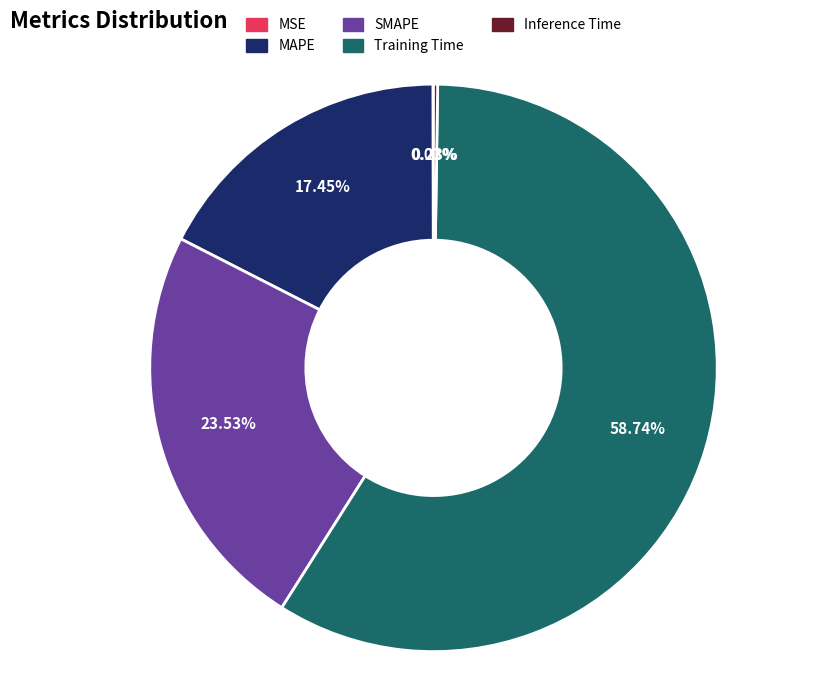

Between SMAPE and Training Time, which is larger?

Training Time